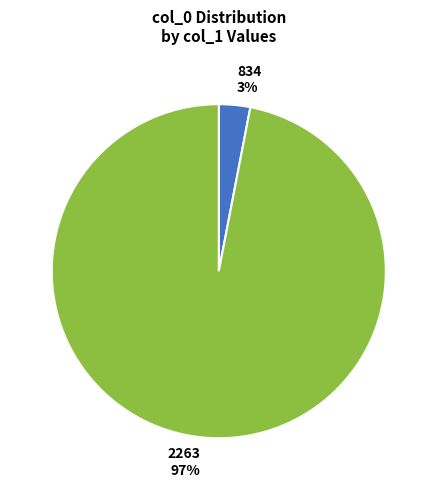

Between 2263 and 834, which is larger?

2263